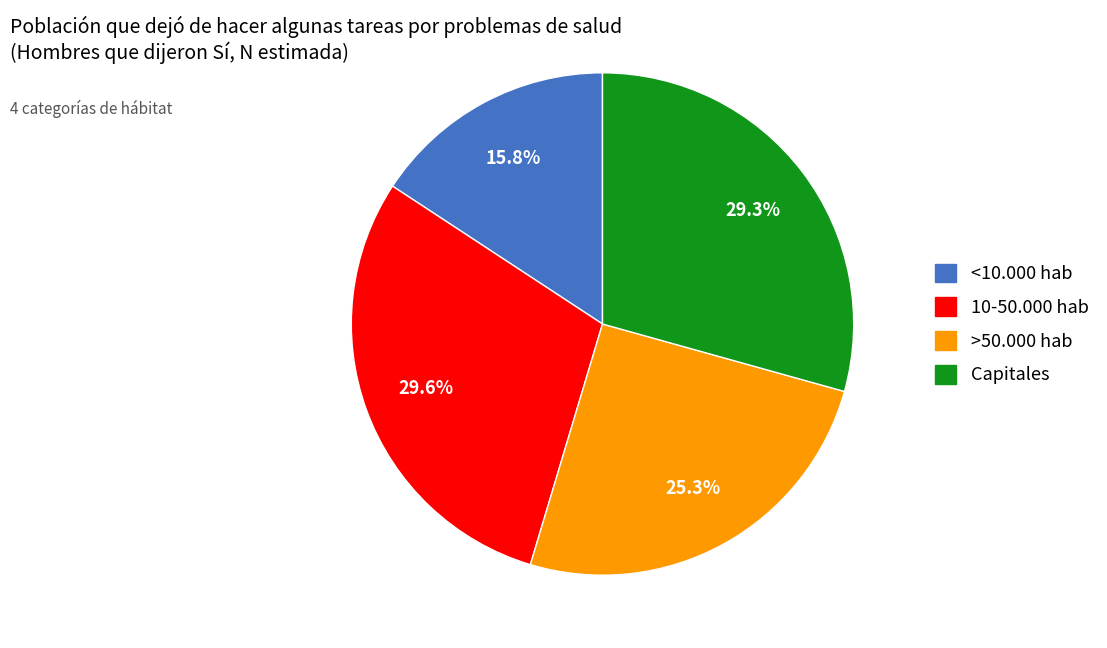

Count the number of slices in the pie.

4